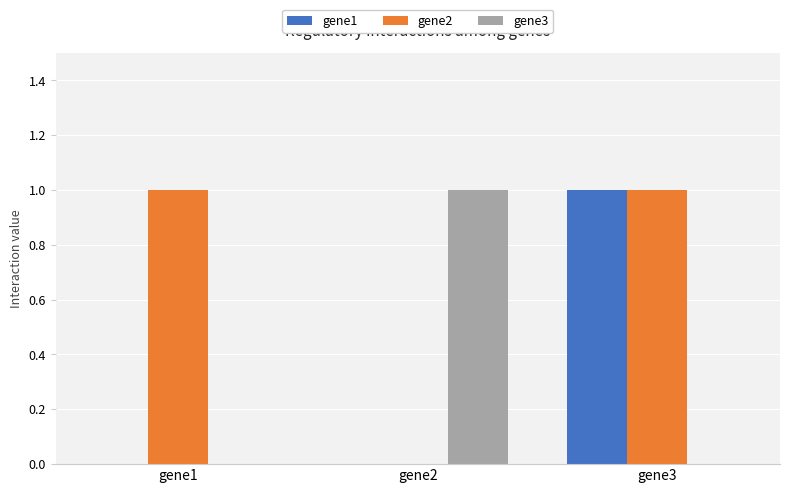

How many gene1 values are between 0 and 1?

3